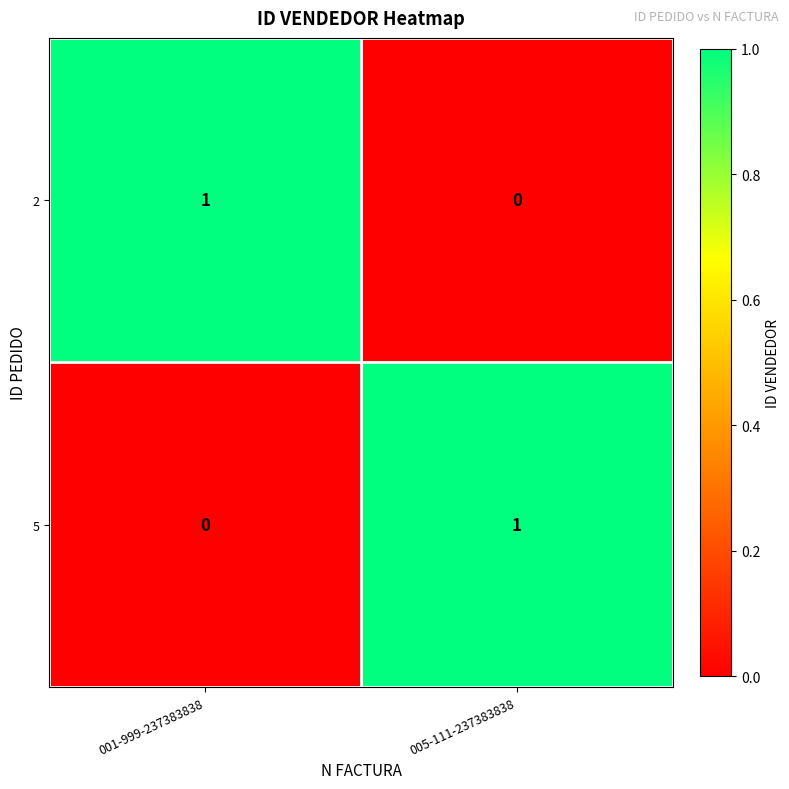

Rank the series at 001-999-237383838 from highest to lowest value.

2, 5